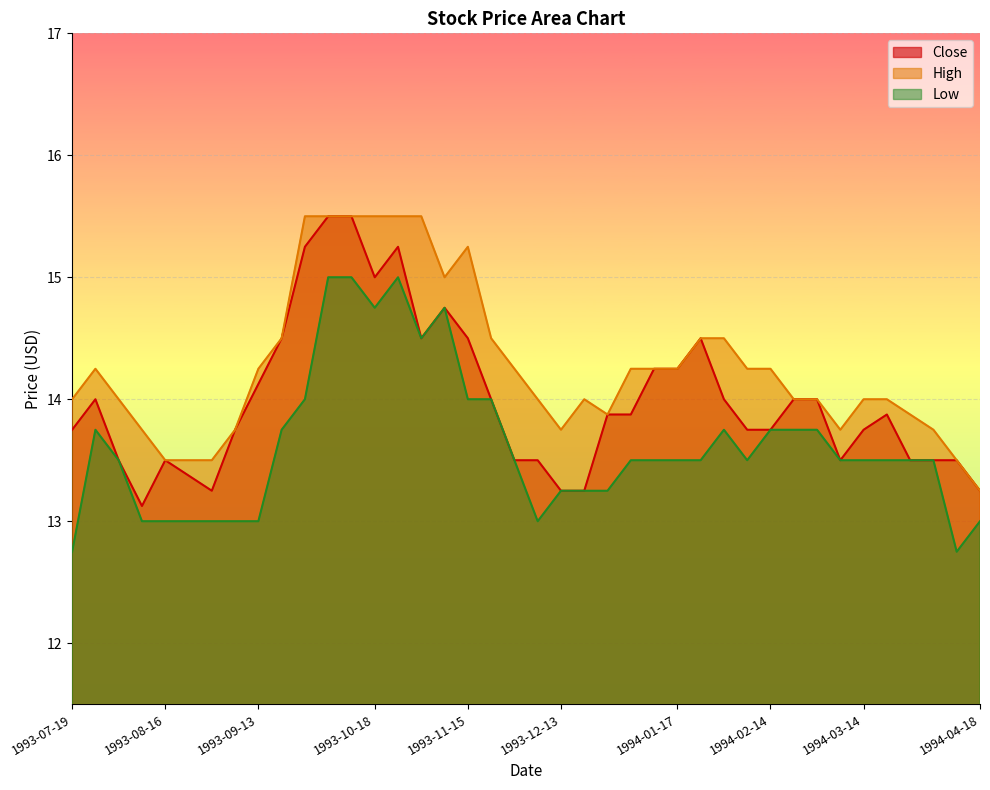

Which series changed the most between 1994-02-21 and 1994-03-21?

Low